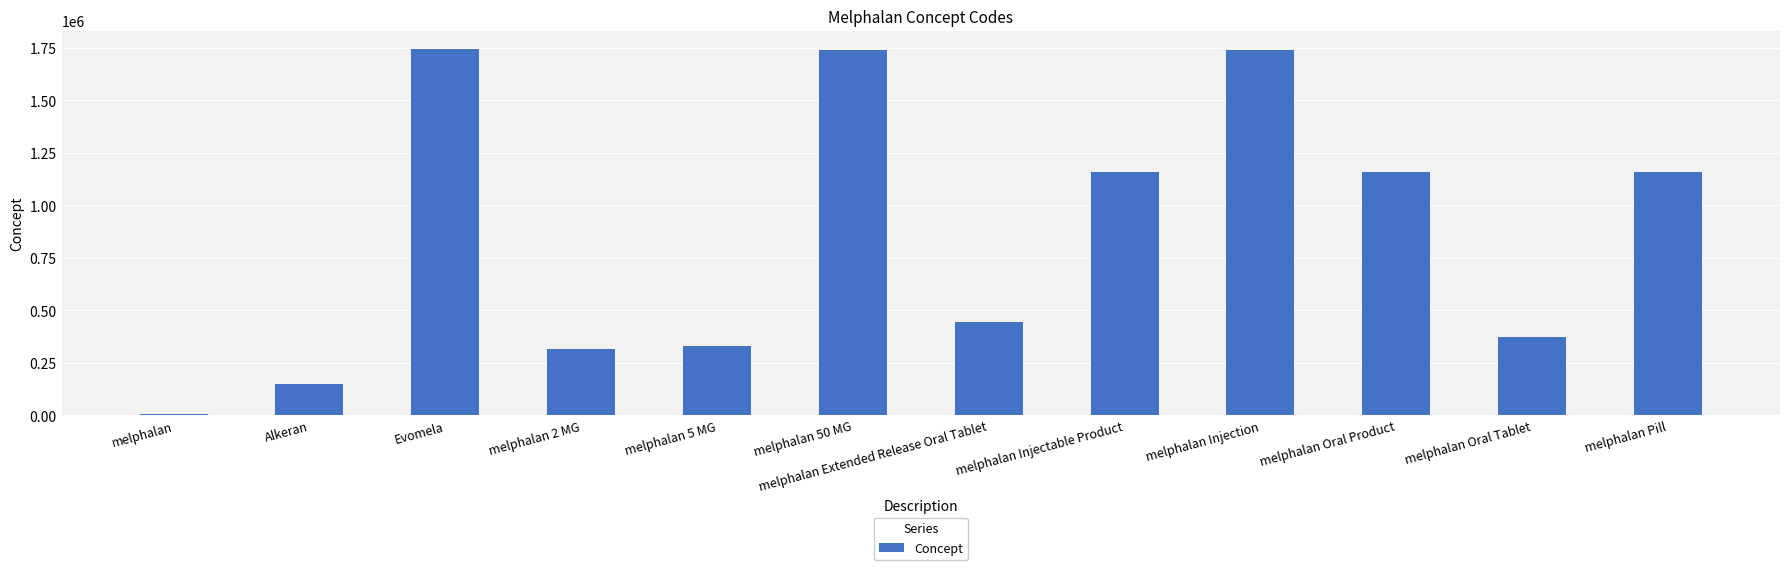

Are the bars horizontal?

No